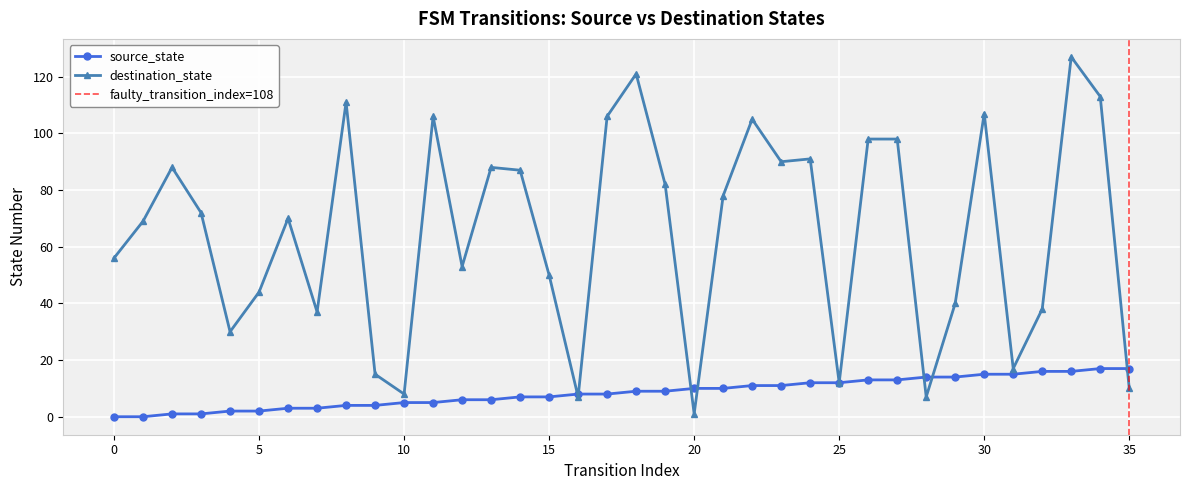

Reading left to right, transcribe all the data shown in this chart.

source_state: 0	0	1	1	2	2	3	3	4	4	5	5	6	6	7	7	8	8	9	9	10	10	11	11	12	12	13	13	14	14	15	15	16	16	17	17
destination_state: 56	69	88	72	30	44	70	37	111	15	8	106	53	88	87	50	7	106	121	82	1	78	105	90	91	12	98	98	7	40	107	17	38	127	113	10